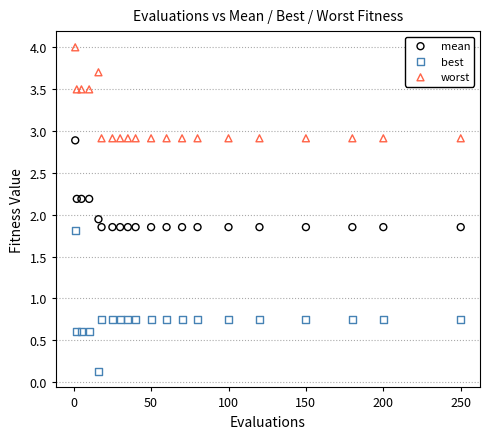

Across all data points, what is the range of Y values (max minus min)?

3.9